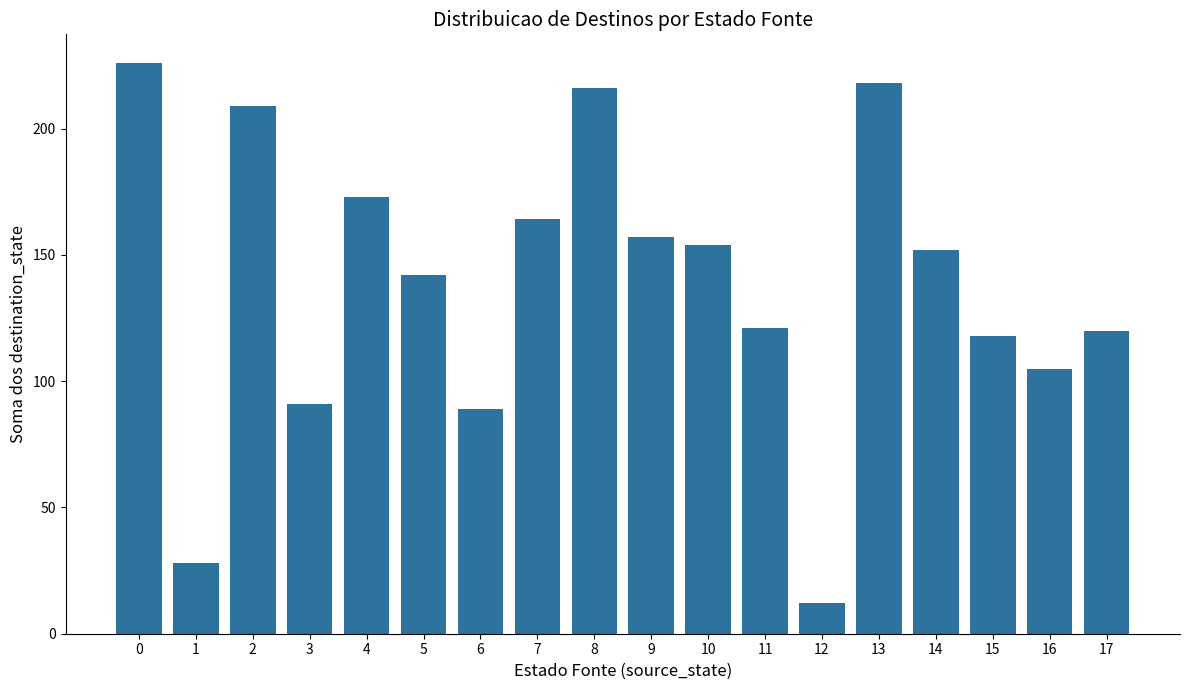

What is the difference between the second highest and minimum values?

206